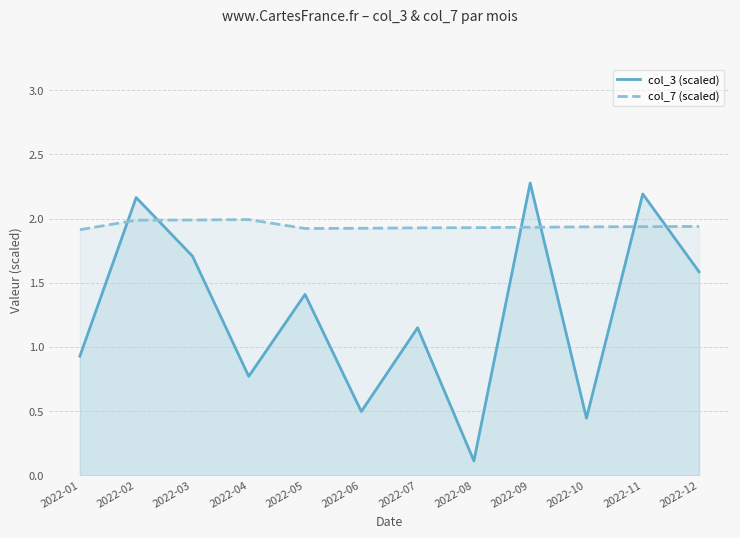

True or false: col_7 (scaled) has more than 2 points higher than both neighbors.

False